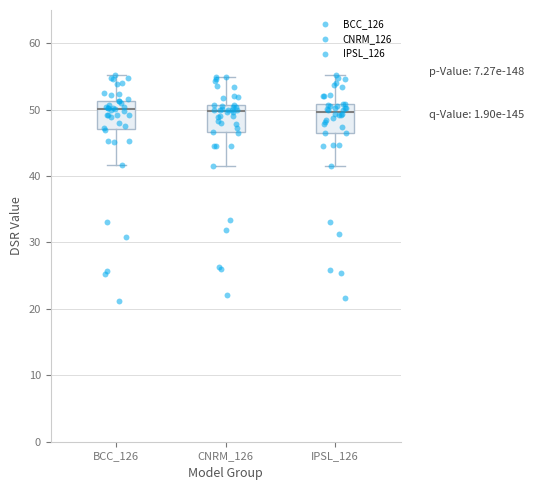

Reading left to right, transcribe this box plot: for each box, give where its median line is, the range the box spans, and where its two whiskers end, as read against the y-axis. The values are not printed on the chart, so give them approximately, as read against the axis.

BCC_126: median 50, box 47 to 51, whiskers 42 to 55
CNRM_126: median 50, box 47 to 51, whiskers 41 to 55
IPSL_126: median 50, box 47 to 51, whiskers 42 to 55